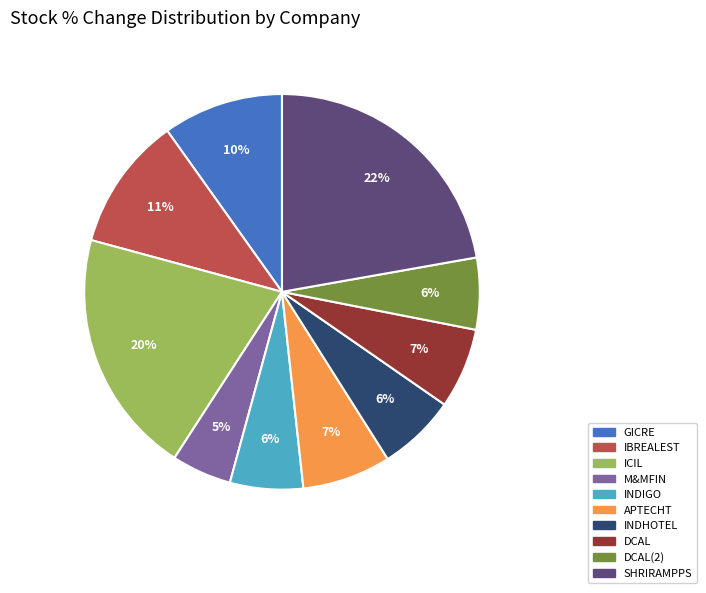

Is there a majority slice in this chart?

No